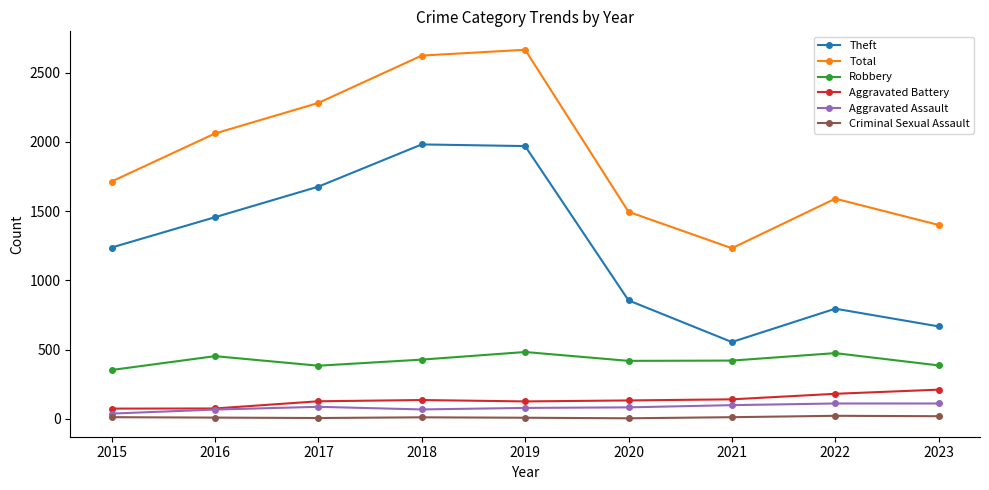

What is the average value of the Aggravated Assault series?

82